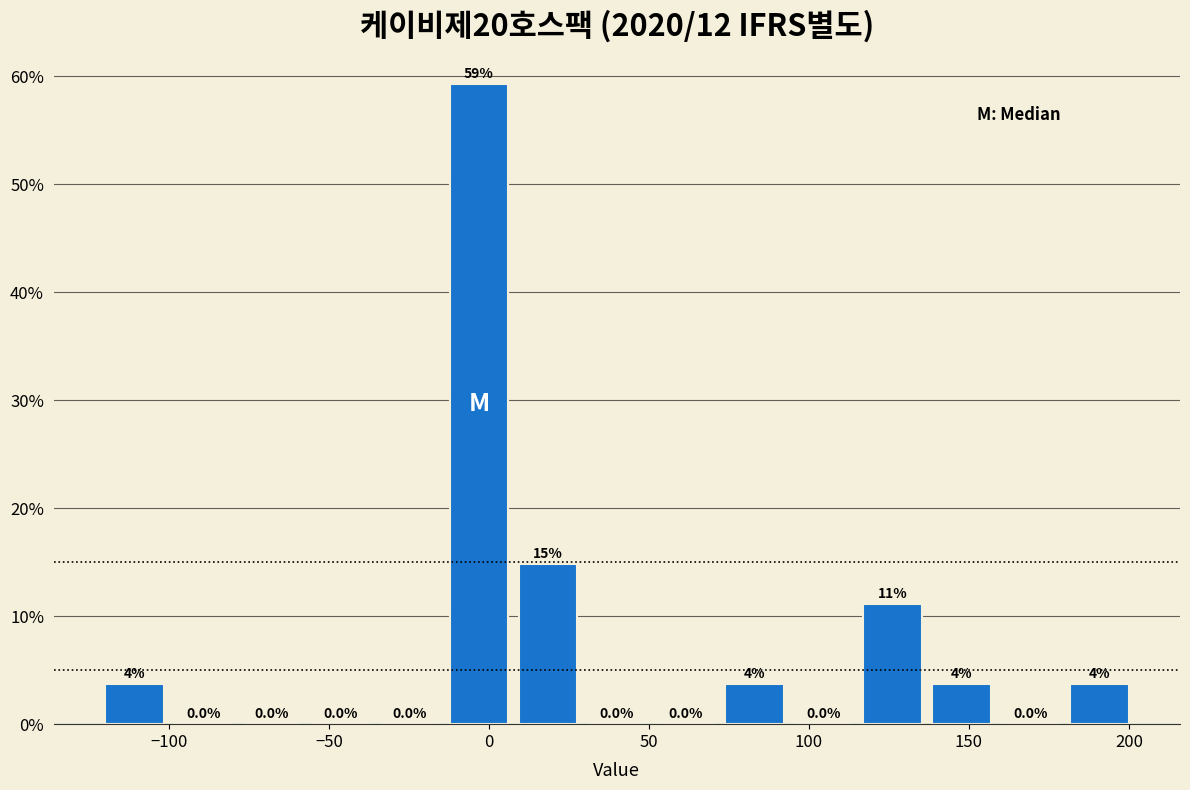

Which range on the x-axis has the tallest bar?

-10 to 10